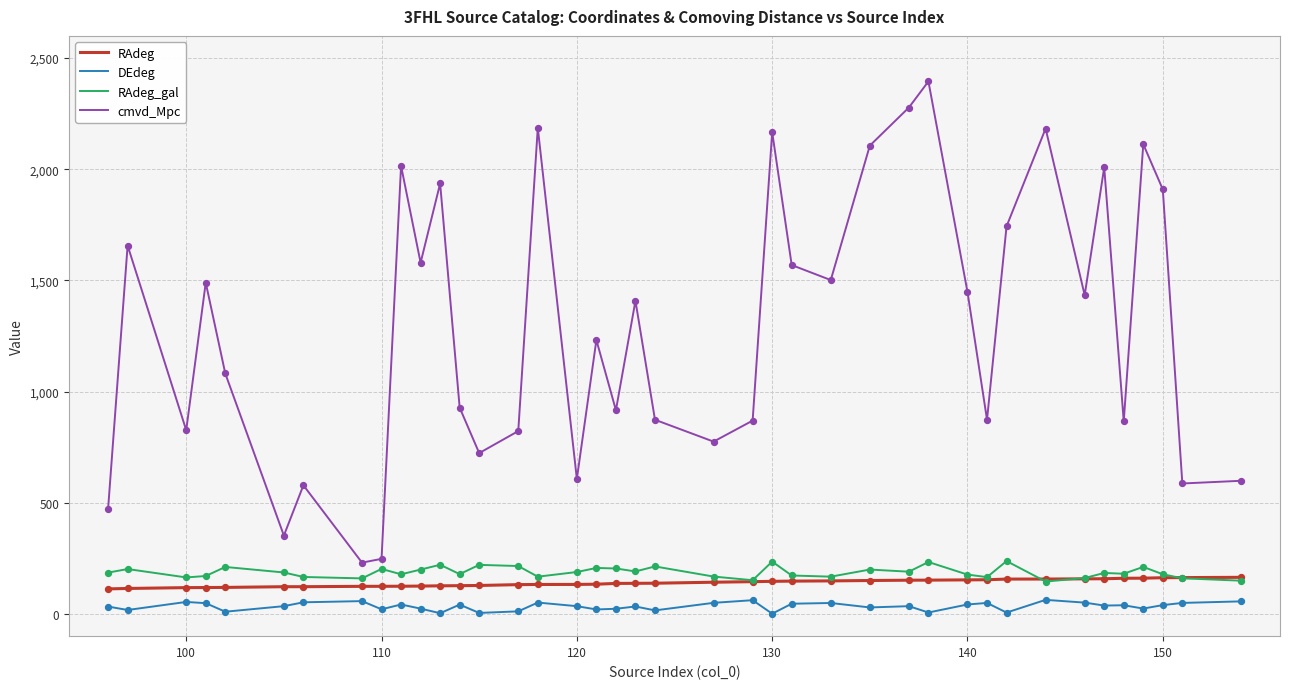

Which series has the largest total across all categories?

cmvd_Mpc